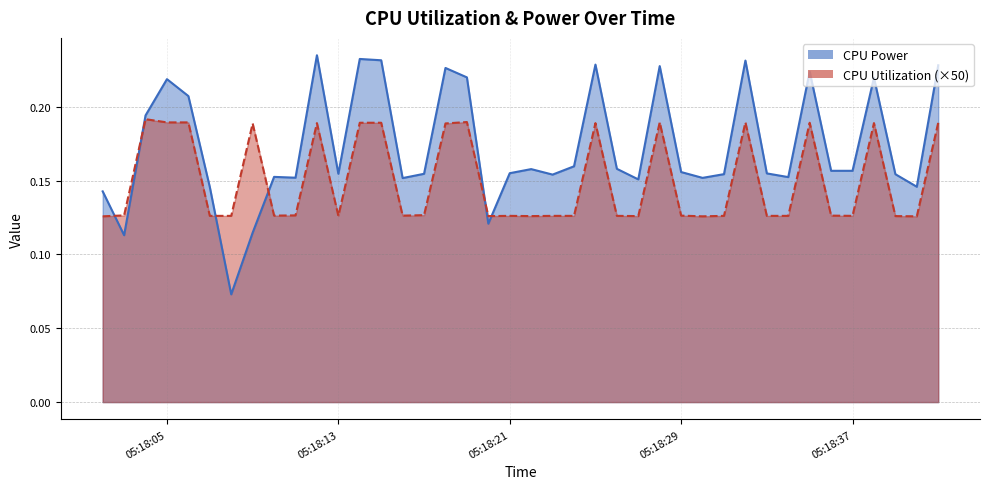

What is the sum of the CPU Power values at 2025-04-09 05:18:35 and 2025-04-09 05:18:27?

0.4